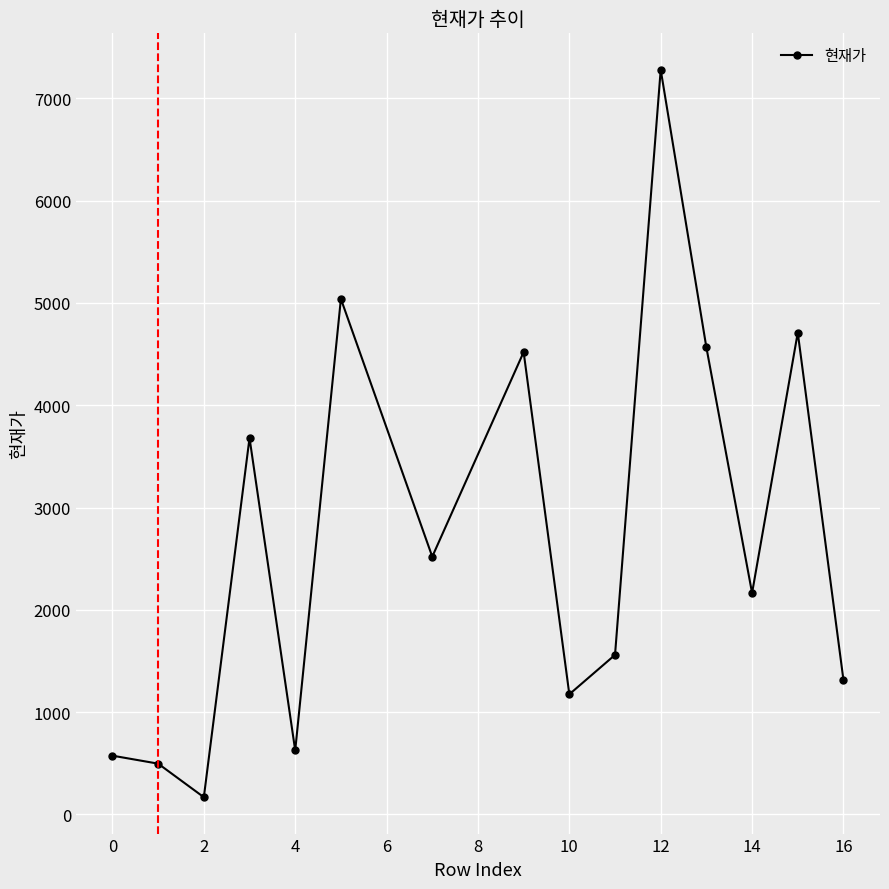

True or false: the data has more than 2 interior local peaks.

True